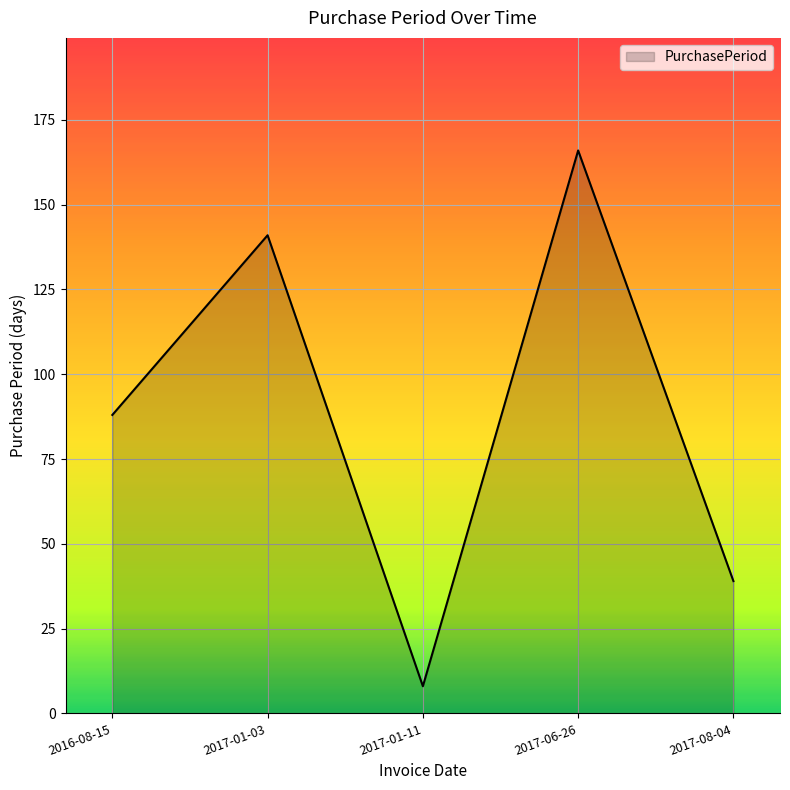

The value at 2016-08-15 is 40. True or false?

False